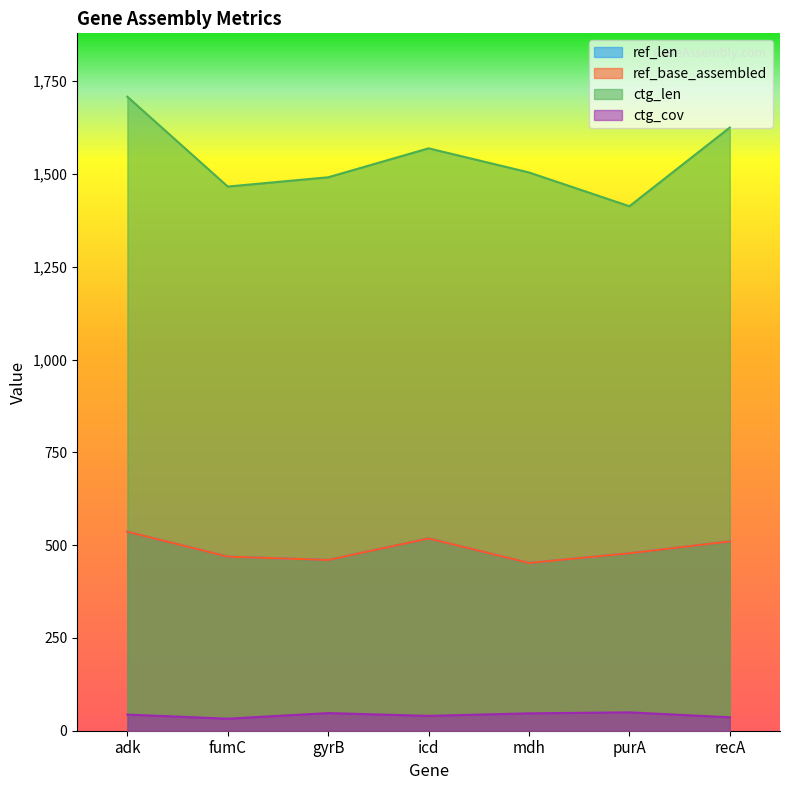

Which category has the lowest value in the ref_base_assembled series?

mdh